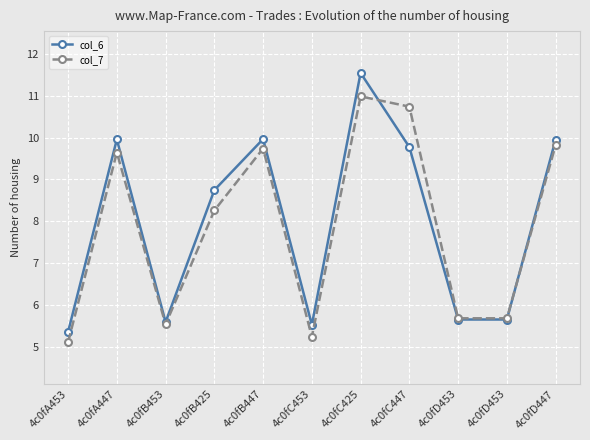

What is the total value across all series at 4c0fA453?

10.5